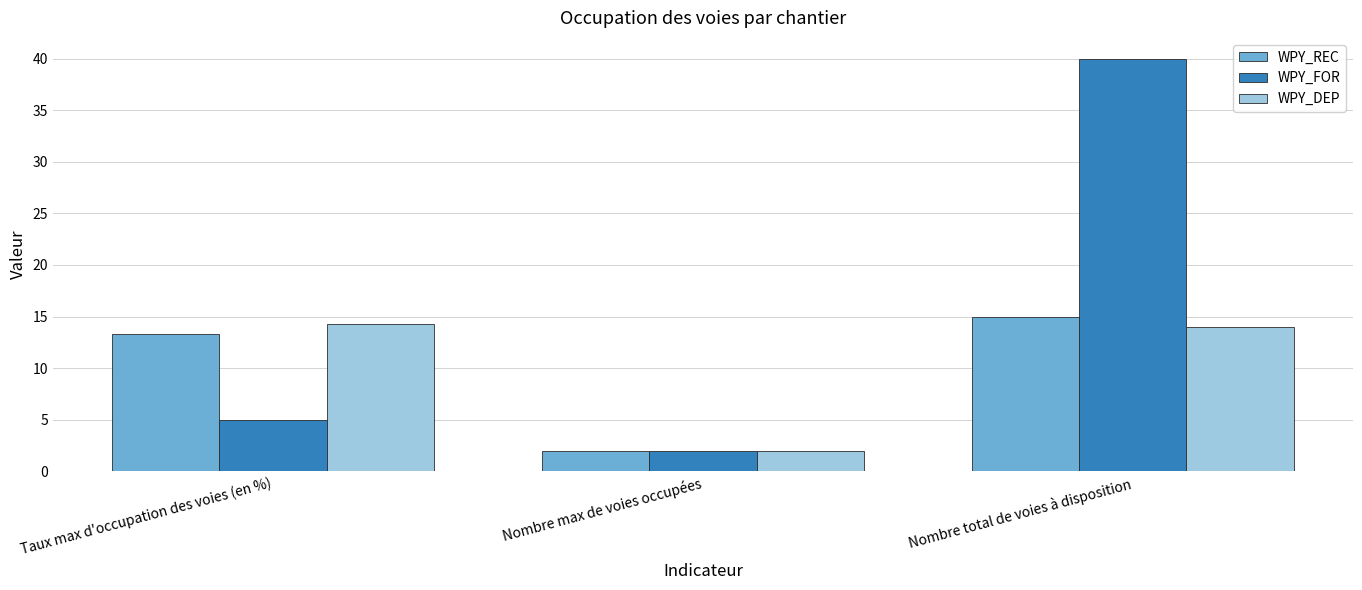

How many bars are there in each group?

3